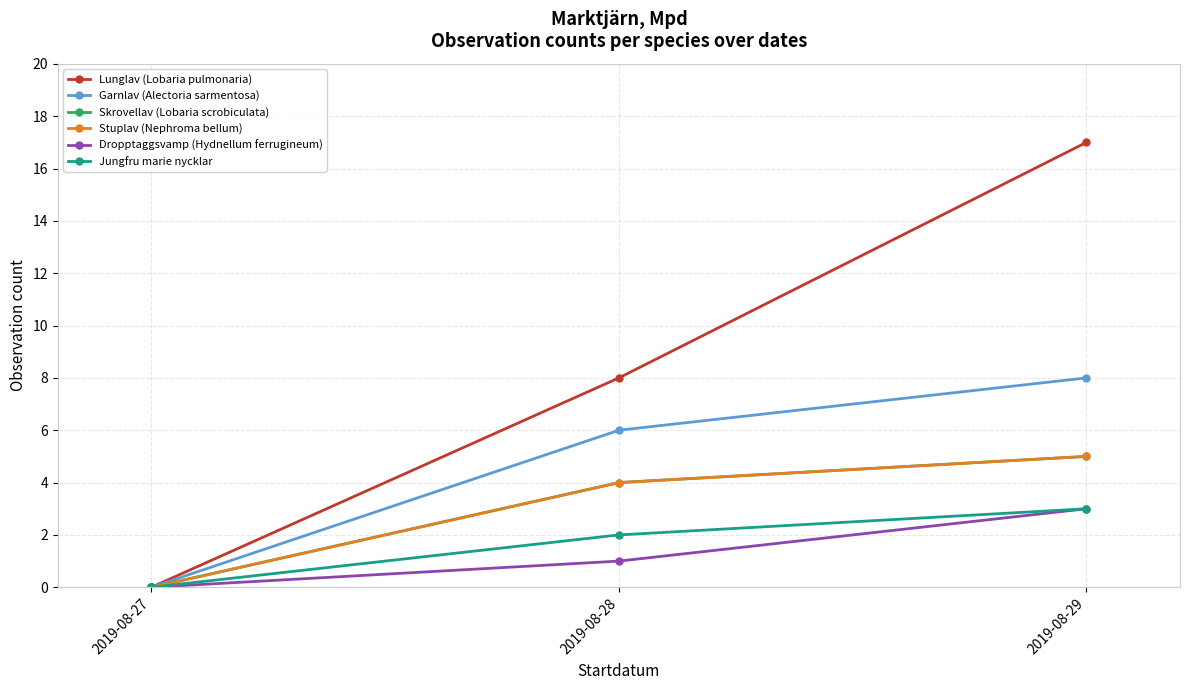

List the labels in order of Jungfru marie nycklar value, smallest first.

2019-08-27, 2019-08-28, 2019-08-29